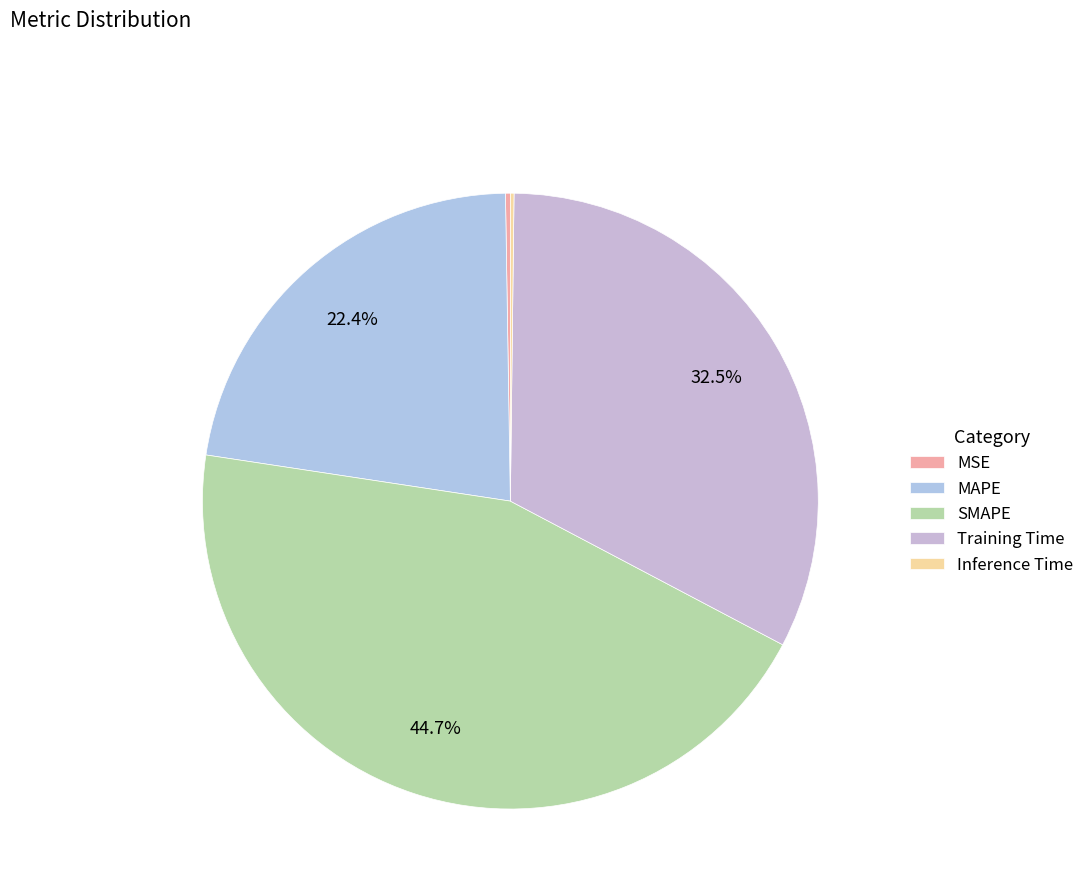

What is the total percentage of SMAPE and MAPE?

67.0%